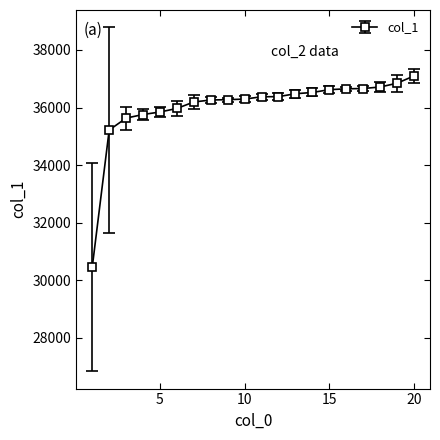

What is the value of the 8th point from the left?

36262